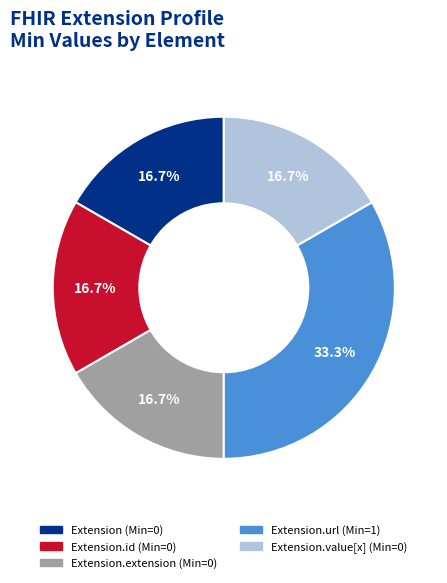

Is there any slice that represents more than half of the pie?

No